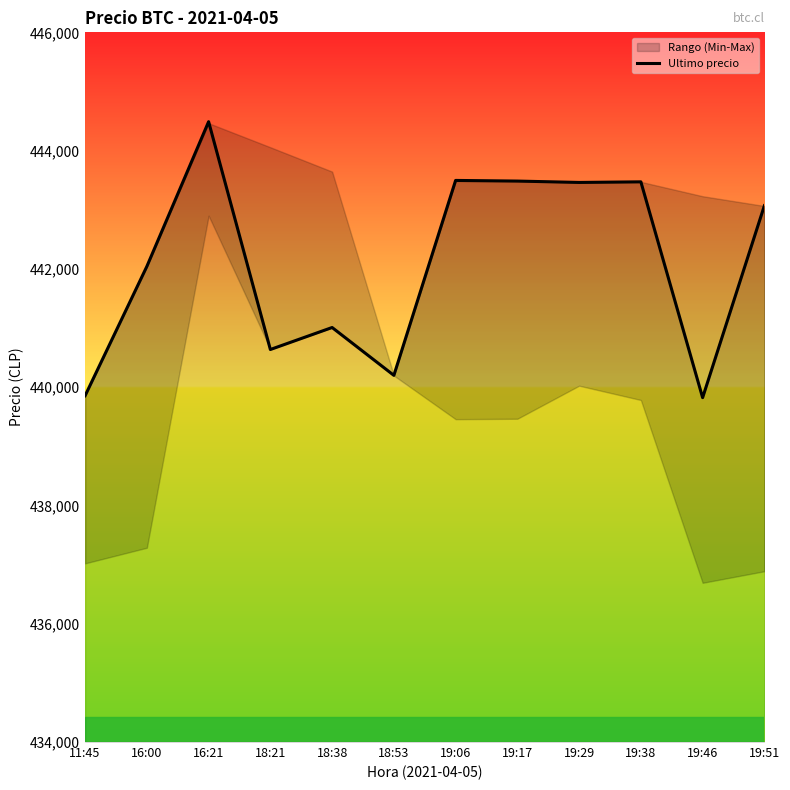

What is the label of the 9th point from the right?

18:21